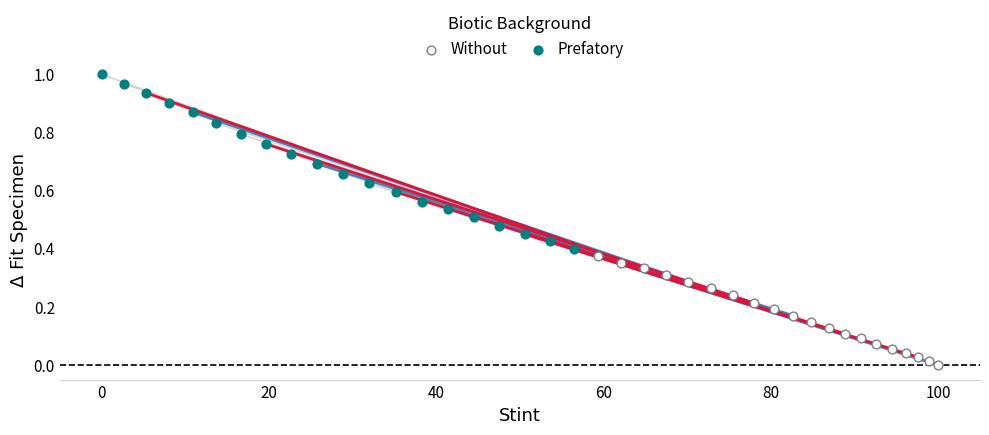

Which series contains the lowest Y value?

Without